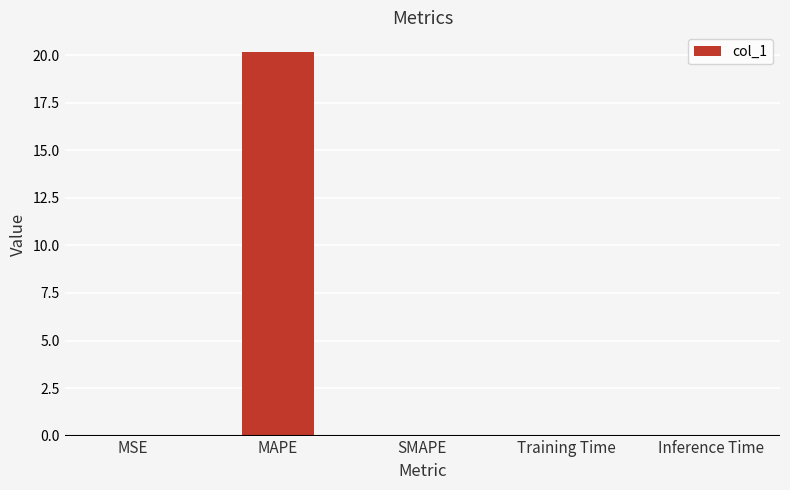

What is the change in value from MAPE to Inference Time?

-20.2